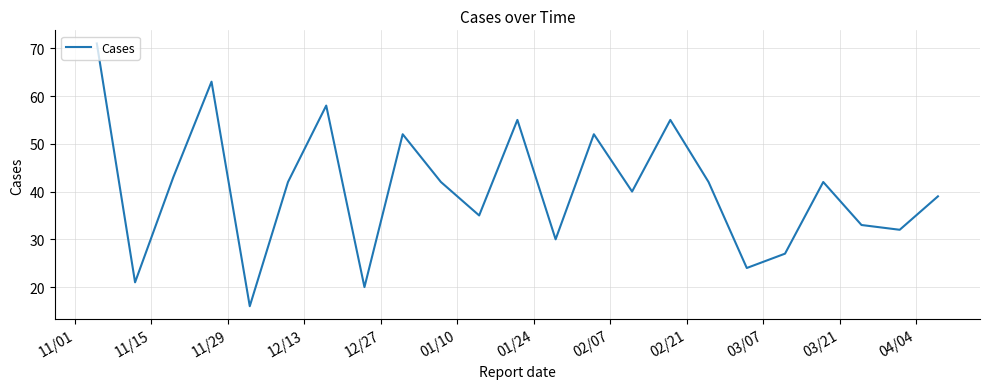

What is the difference between the maximum and minimum values?

55